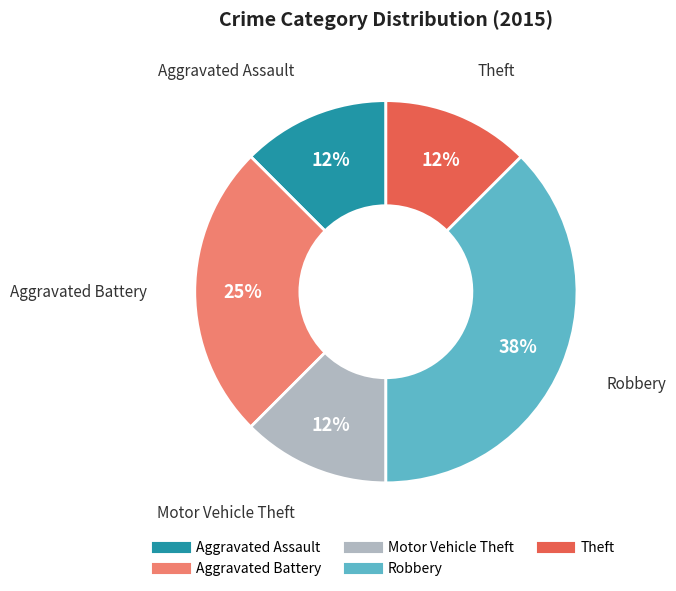

Approximately how many times larger is the value at Theft compared to Aggravated Assault?

1.0